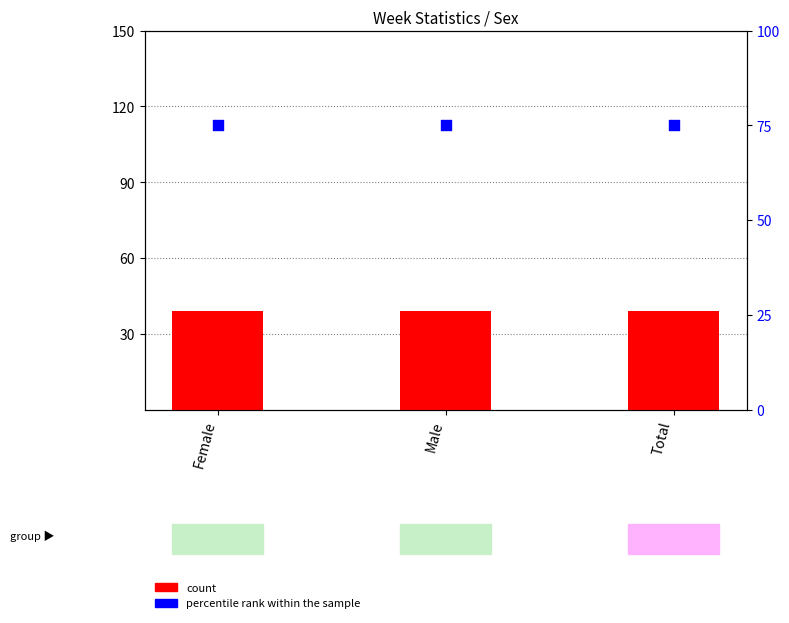

What is the total value across all series at Total?

114